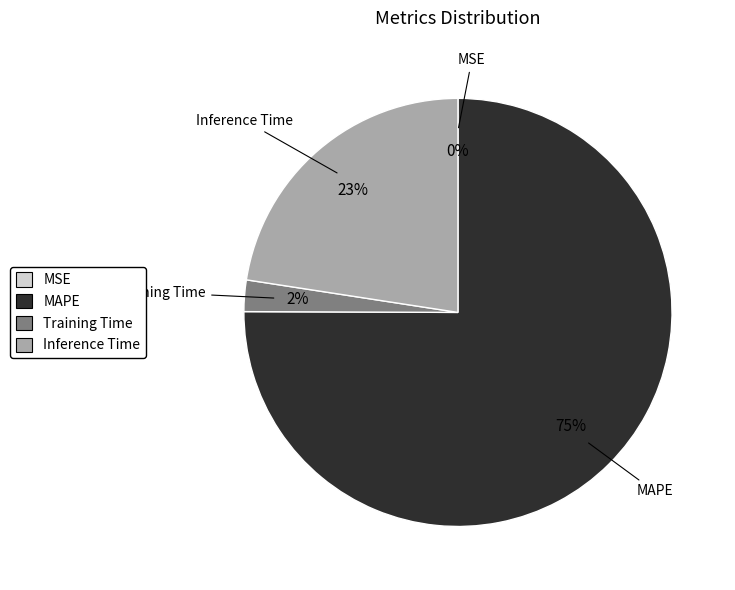

Is it true that MAPE is 75% of the pie?

True